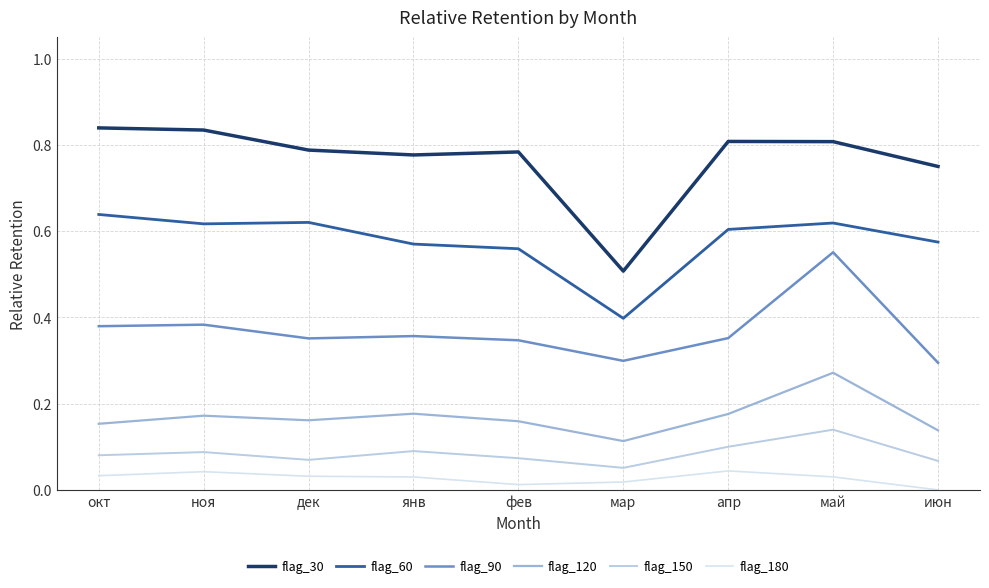

What are all the series names shown in the legend?

flag_30, flag_60, flag_90, flag_120, flag_150, flag_180